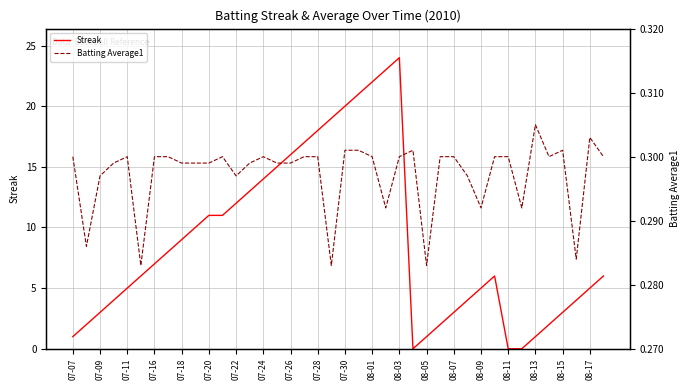

How many times do Streak and Batting Average1 cross each other?

4